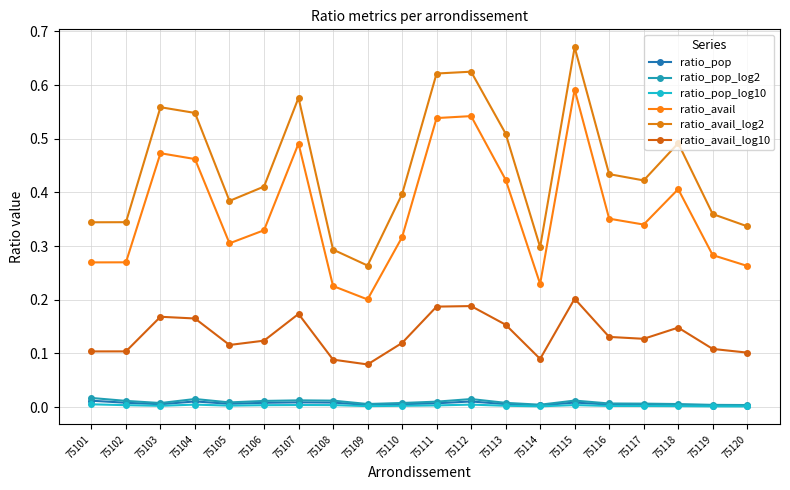

Does the chart have visible grid lines?

Yes